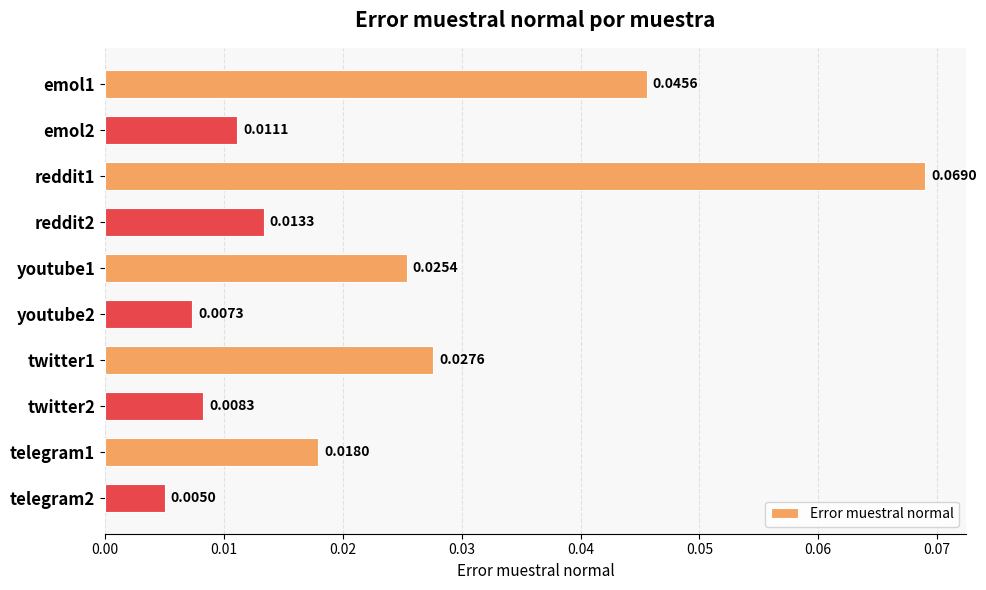

List the labels in order of value, smallest first.

telegram2, youtube2, twitter2, emol2, reddit2, telegram1, youtube1, twitter1, emol1, reddit1